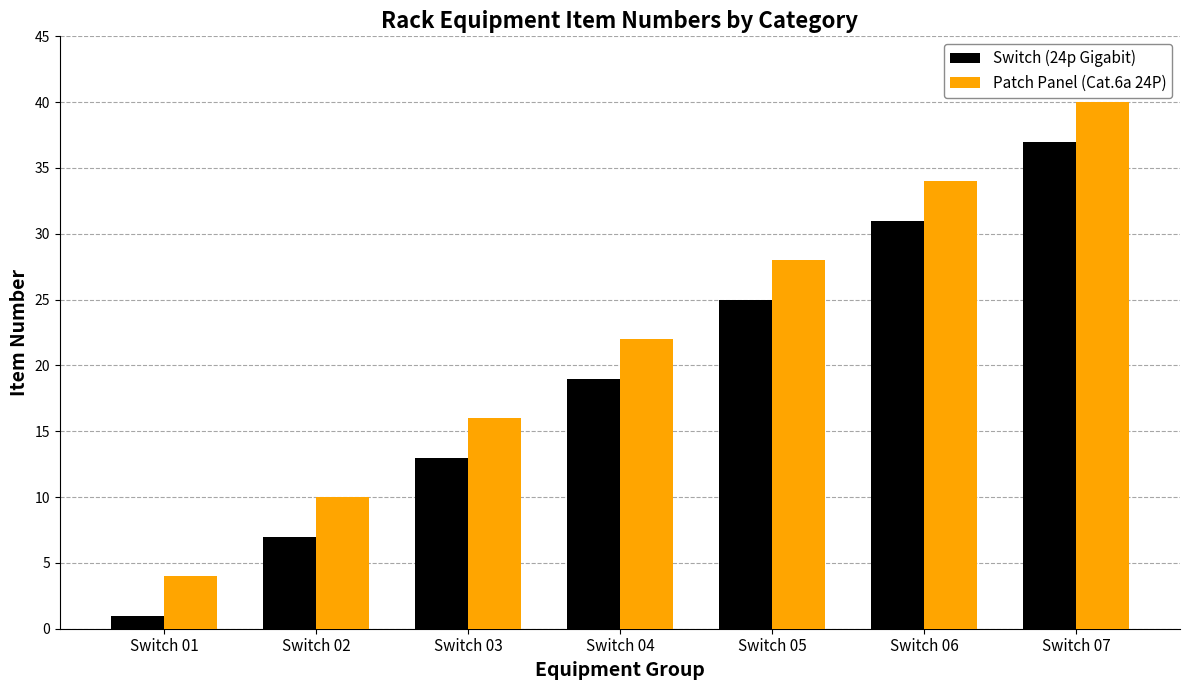

At how many categories does at least one series exceed 38?

1